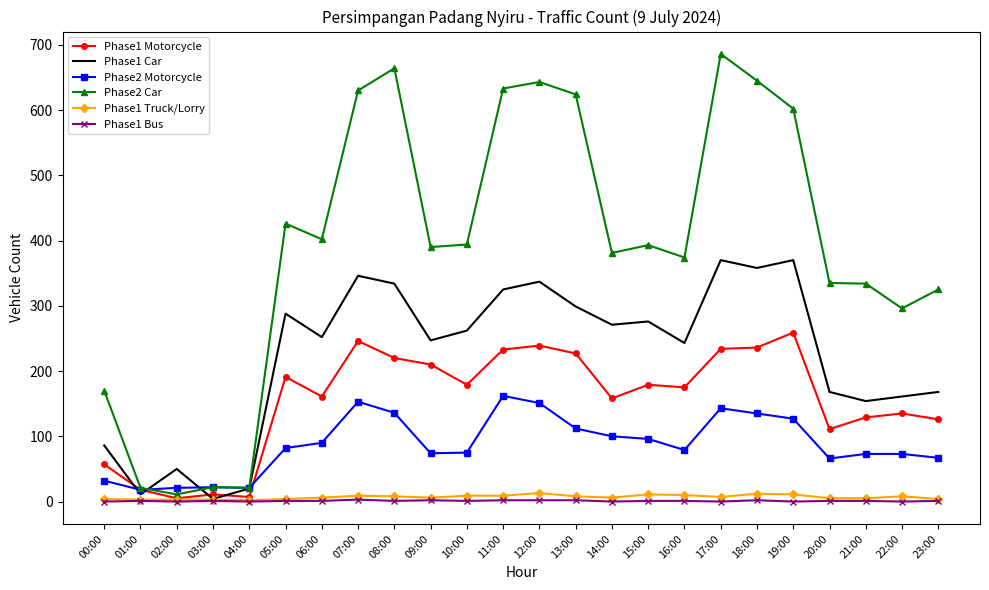

True or false: Phase2 Motorcycle and Phase1 Bus cross at least once.

False